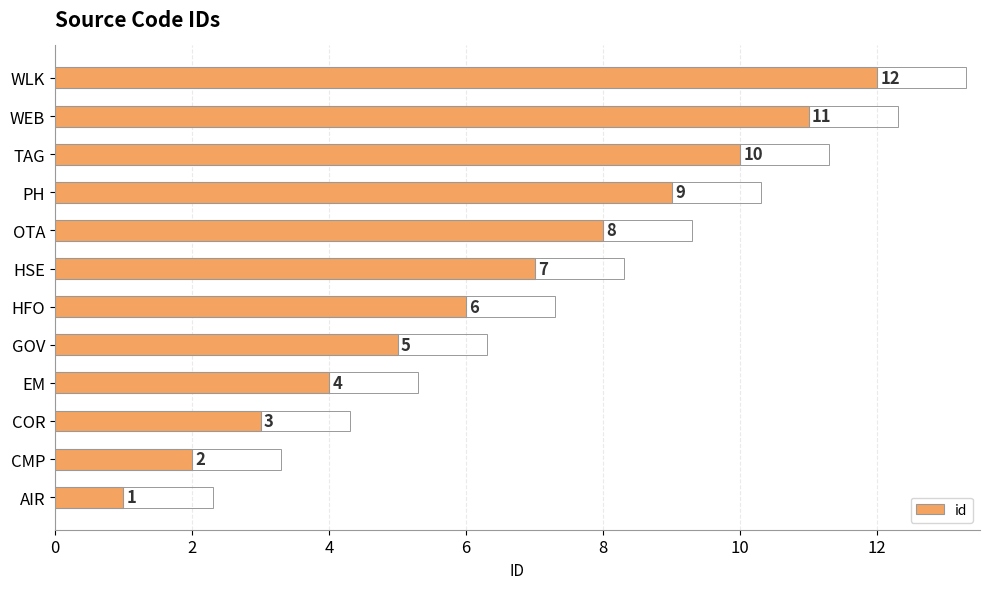

List the labels in order of value, largest first.

WLK, WEB, TAG, PH, OTA, HSE, HFO, GOV, EM, COR, CMP, AIR